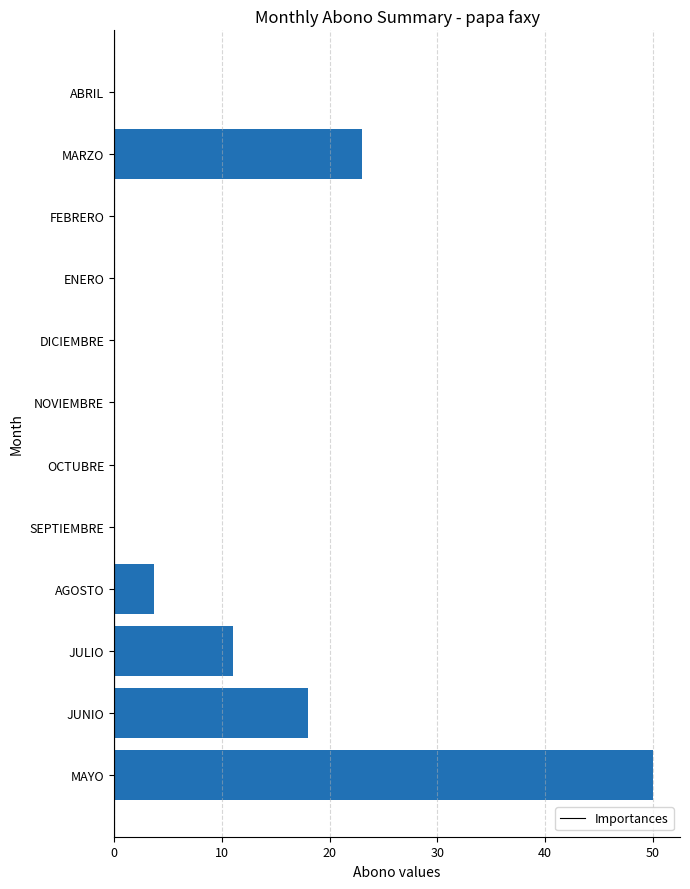

Is it true that the value at NOVIEMBRE is -33.3?

False